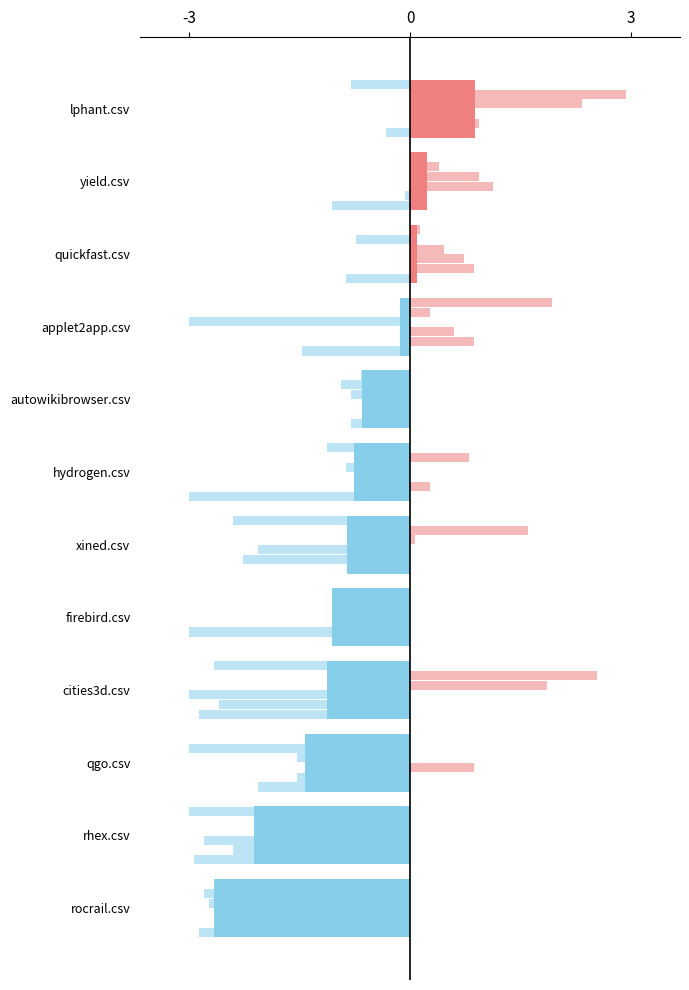

Is the value of rhex.csv at autowikibrowser.csv greater than the value of hydrogen.csv at lphant.csv?

No